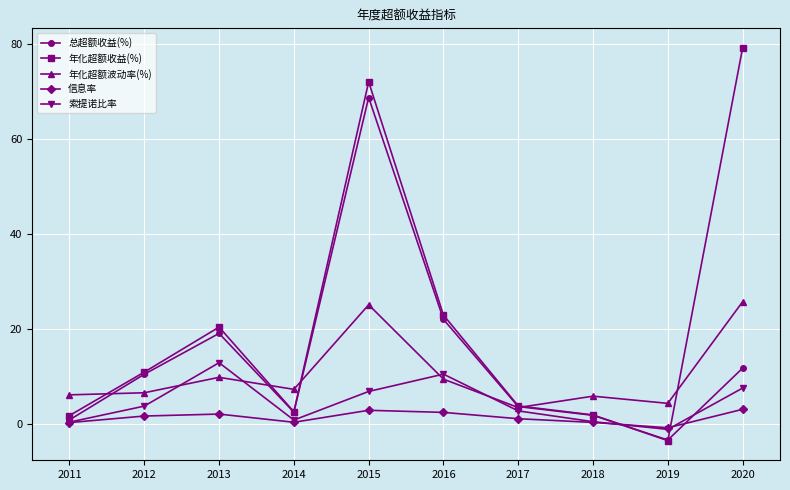

What is the sum of the 年化超额波动率(%) values at 2019 and 2020?

30.0